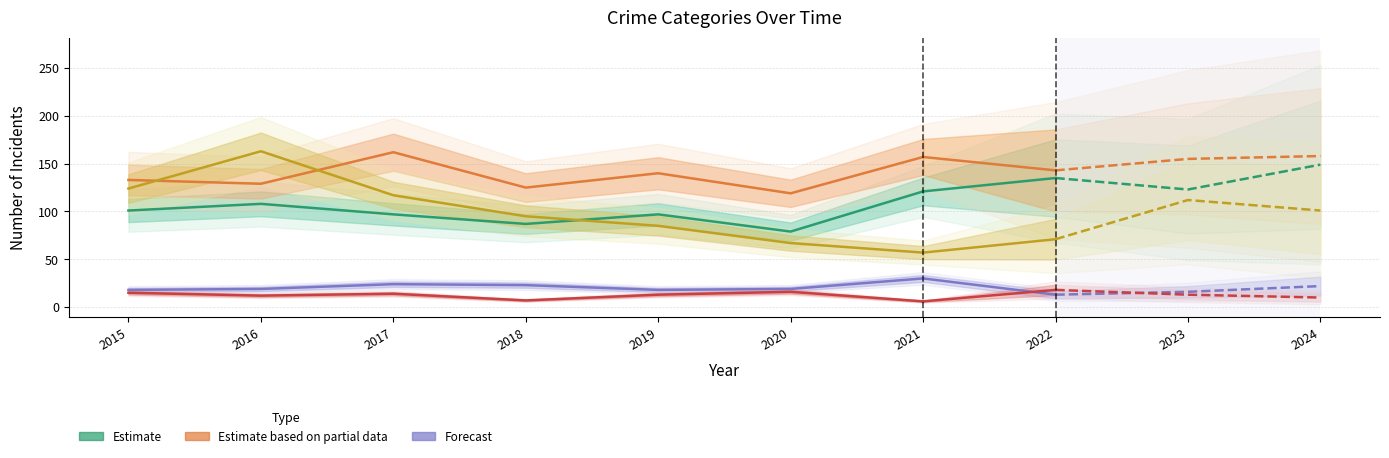

What is the difference between the Criminal Sexual Assault values at 2015 and 2022?

5